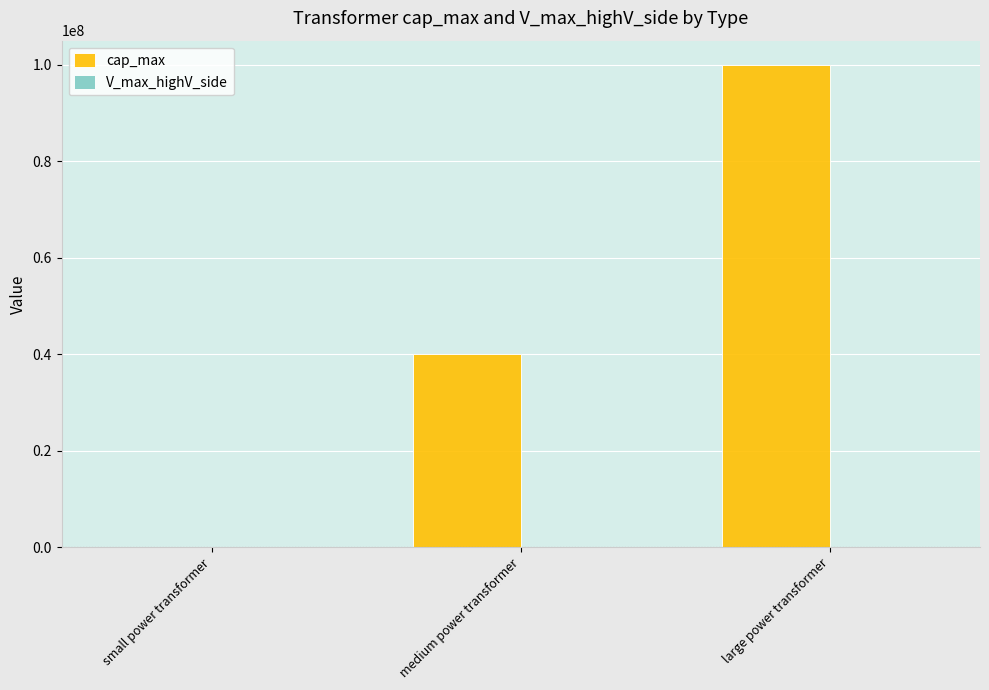

At which category is the sum across all series the highest?

large power transformer